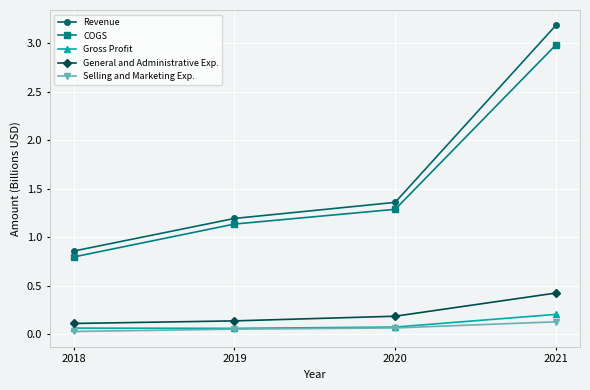

Which series has the widest spread of values?

Revenue